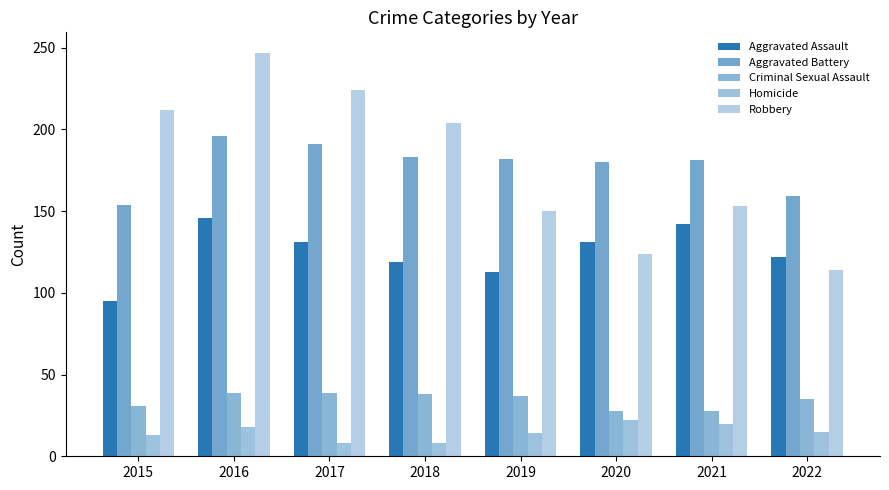

Are the bars horizontal?

No